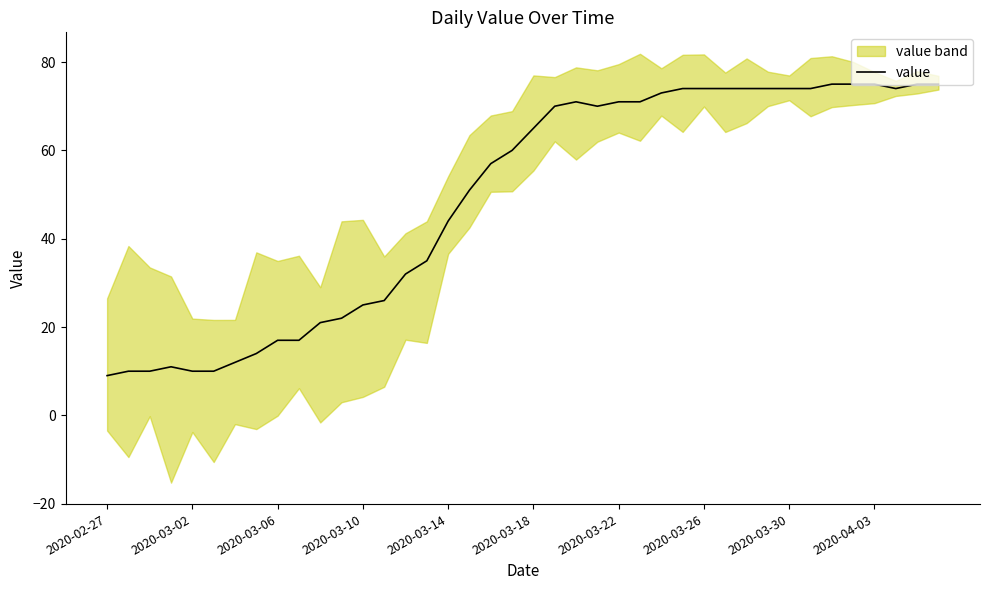

What position from the left is 29?

30